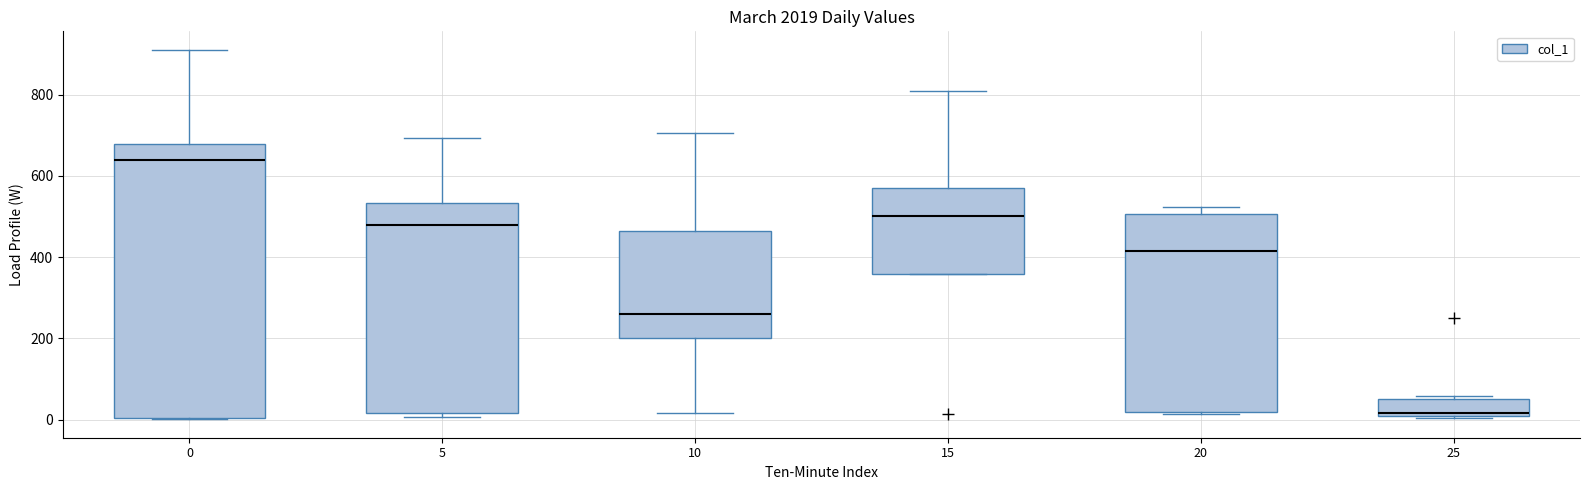

Reading left to right, read every box against the y-axis: the position of its median line, the range the box covers, and the ends of its whiskers. The values are not printed on the chart, so give them approximately, as read against the axis.

0: median 640, box 0 to 680, whiskers 0 to 920
5: median 480, box 20 to 540, whiskers 0 to 700
10: median 260, box 200 to 460, whiskers 20 to 700
15: median 500, box 360 to 580, whiskers 360 to 800
20: median 420, box 20 to 500, whiskers 20 (just below the box's lower edge) to 520
25: median 20, box 0 to 60, whiskers 0 to 60 (just above the box's upper edge)